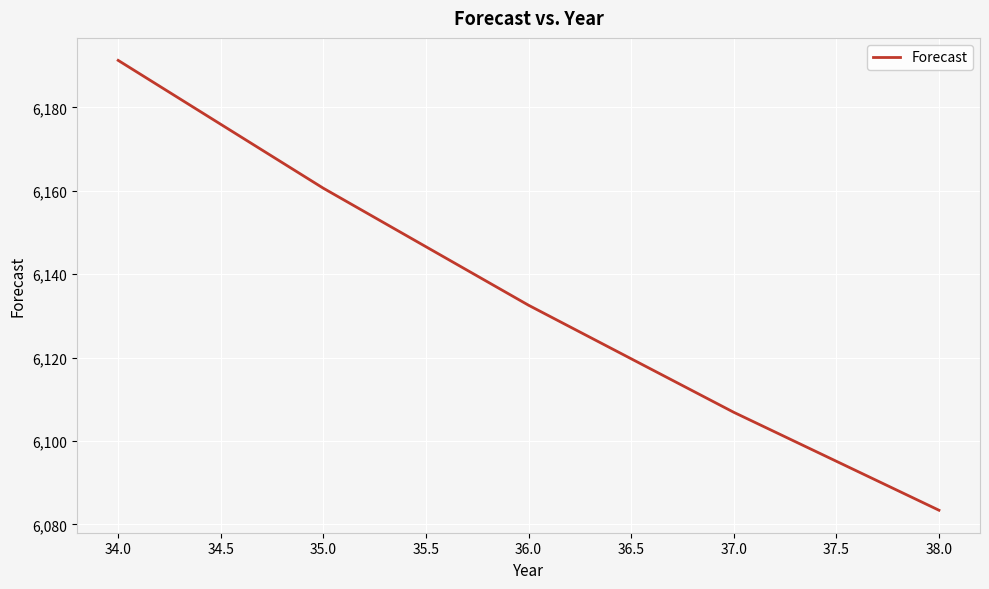

List the labels in order of value, largest first.

34.0, 35.0, 36.0, 37.0, 38.0